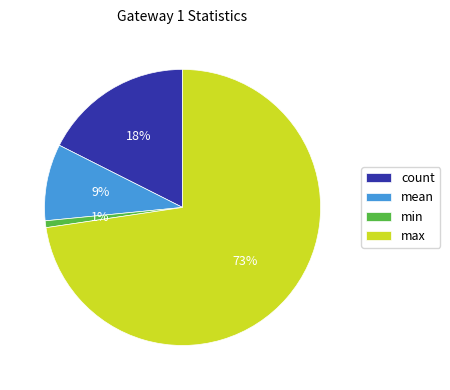

Is there a majority slice in this chart?

Yes